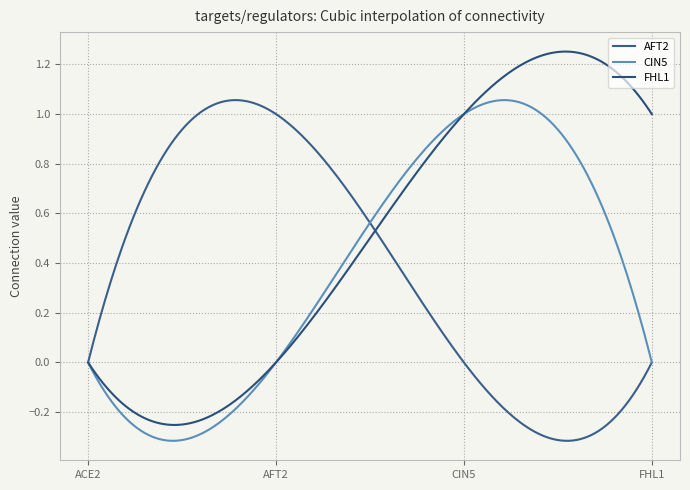

What are all the series names shown in the legend?

AFT2, CIN5, FHL1